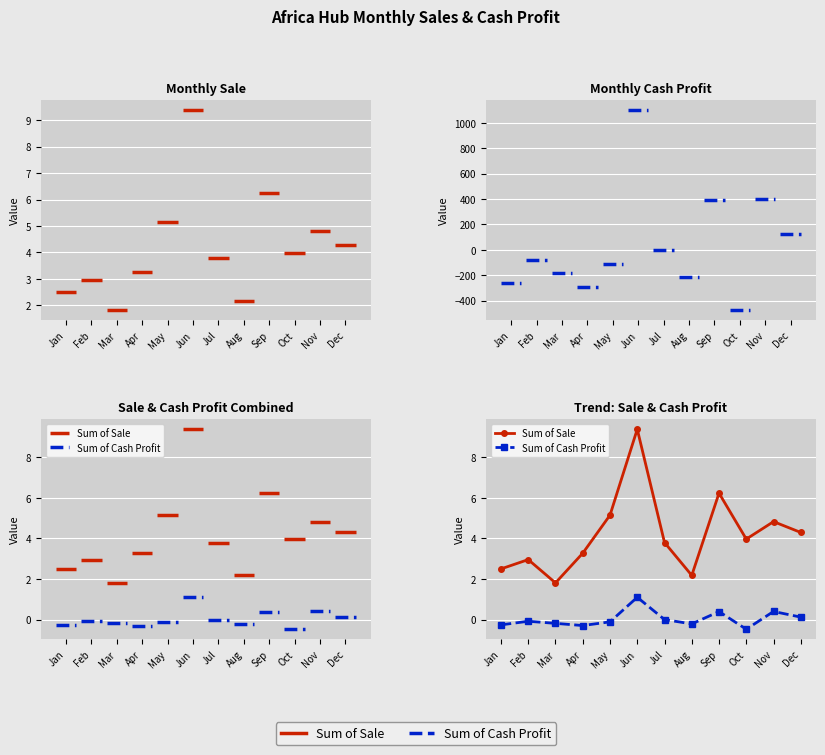

At how many categories does at least one series exceed 1?

12